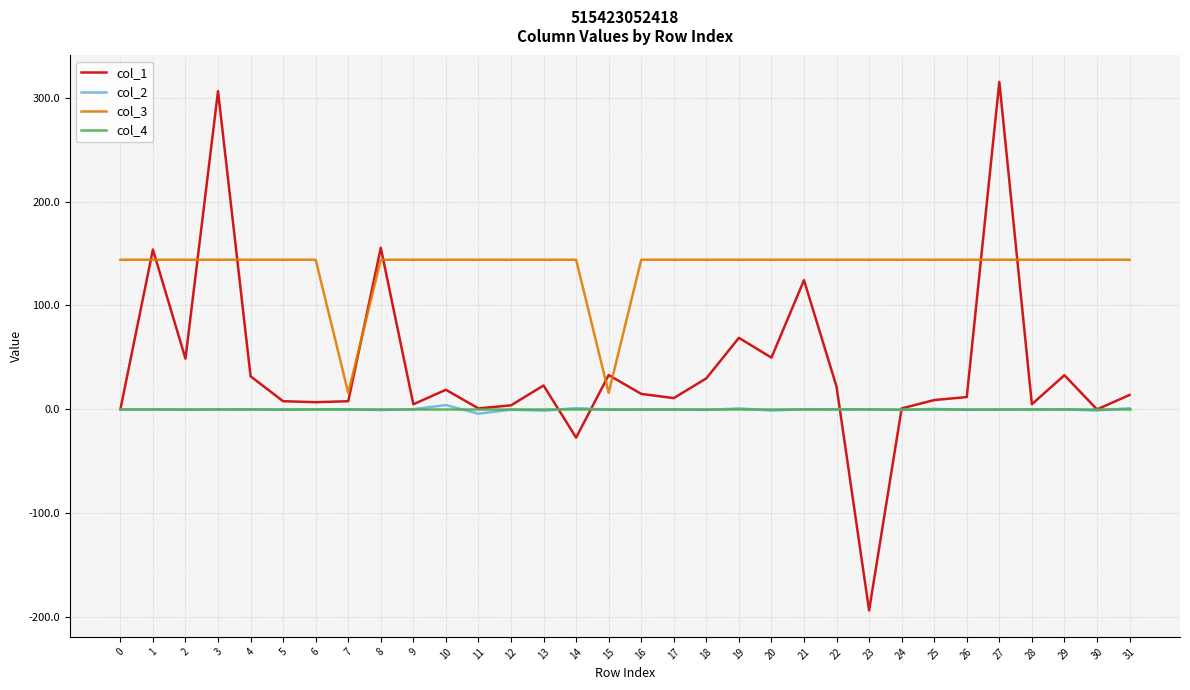

Which series has the largest total across all categories?

col_3